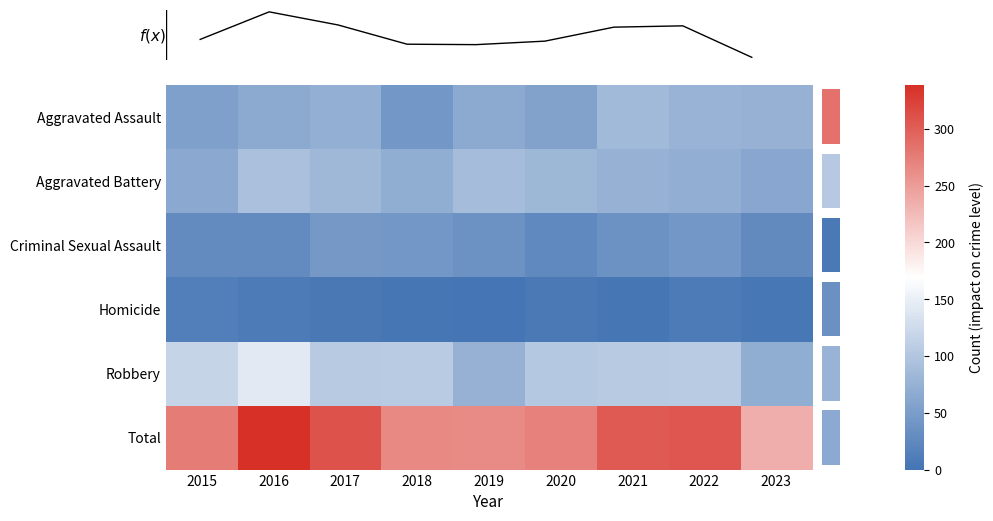

What is the minimum value for Aggravated Assault?

43